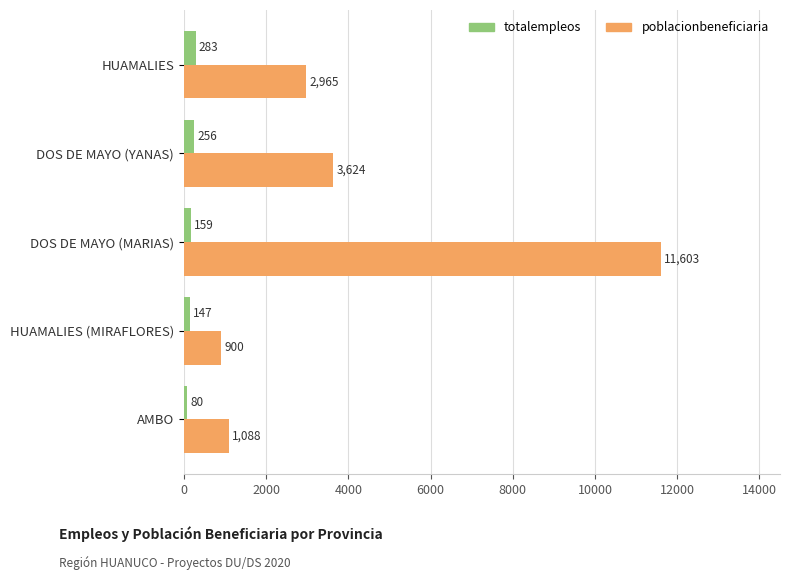

Which series has the widest spread of values?

poblacionbeneficiaria